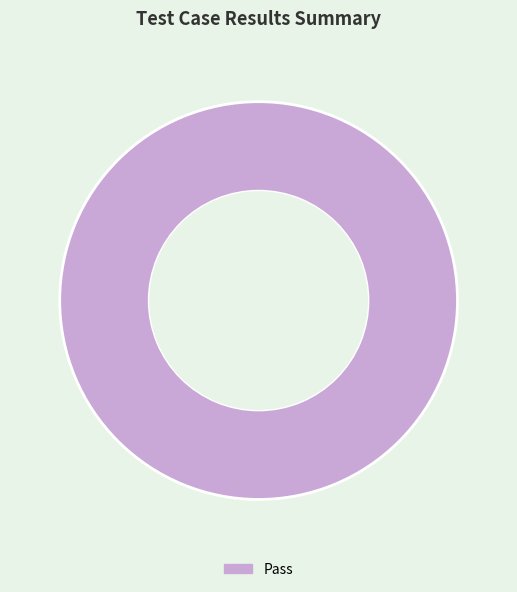

Rank the categories by value from lowest to highest.

Pass